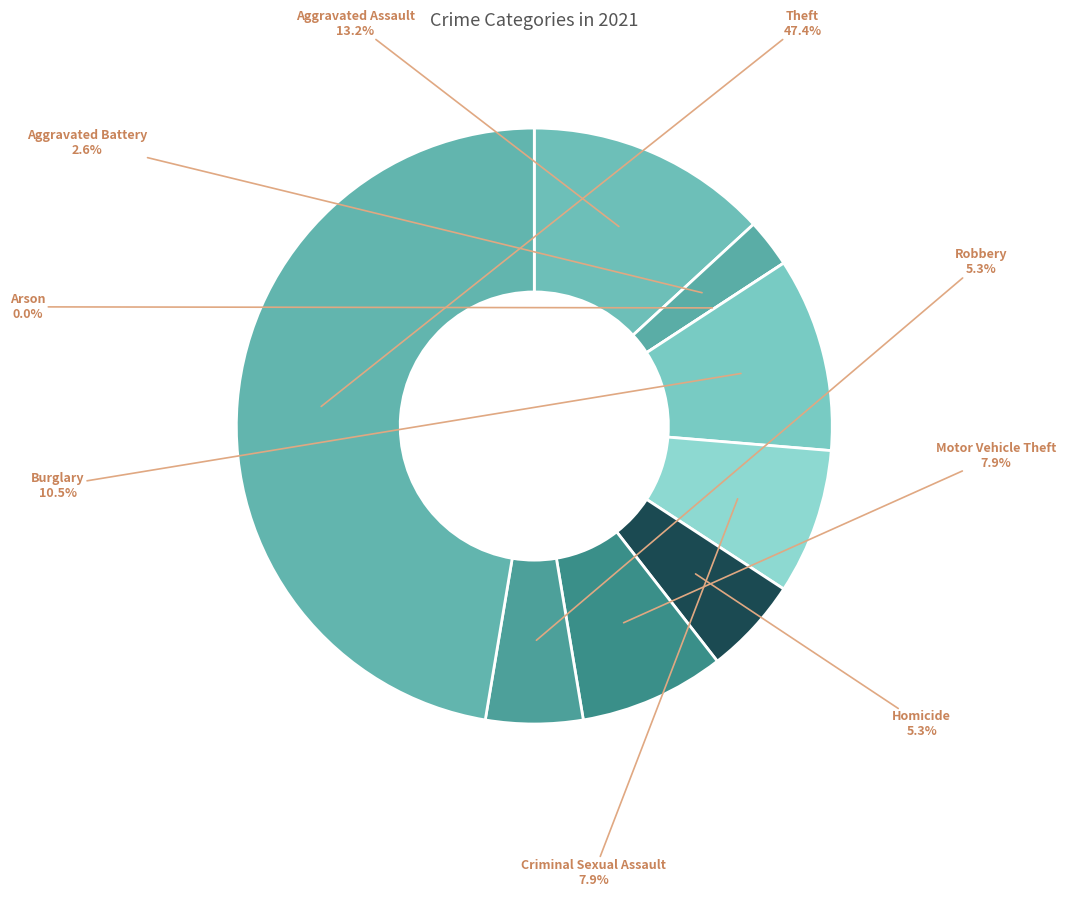

True or false: Aggravated Assault accounts for 19% of the total.

False